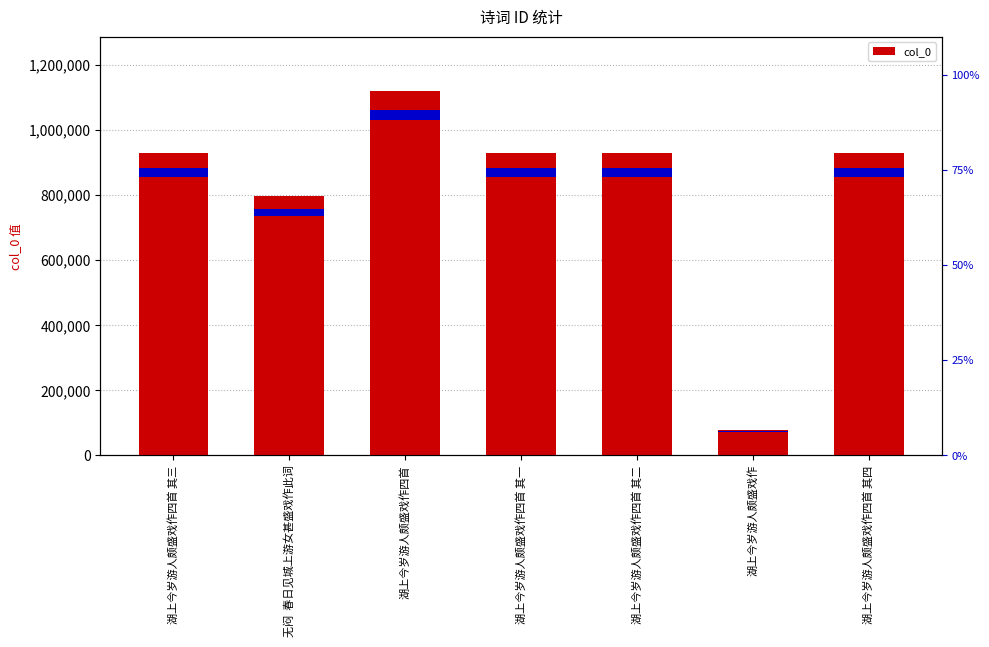

Is it true that the value at 湖上今岁游人颇盛戏作 is 118846?

False